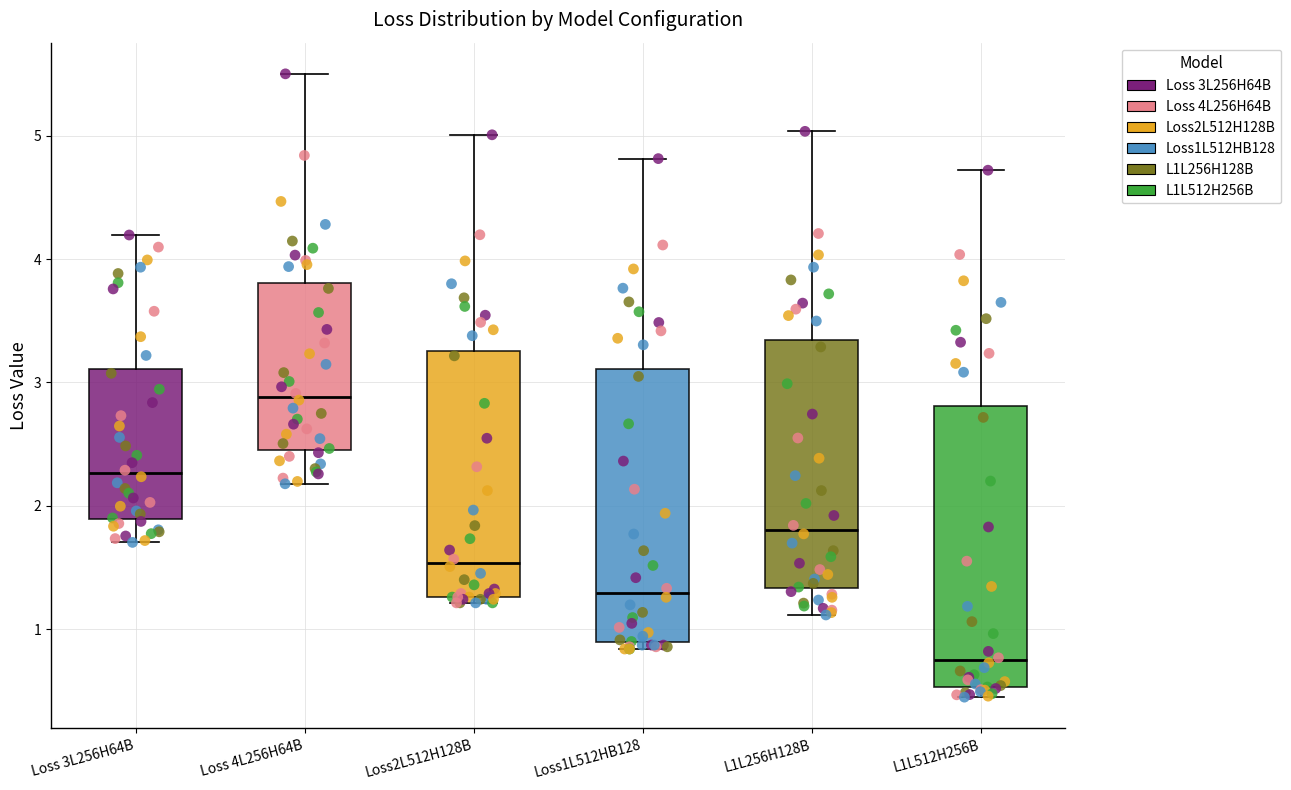

Where does the median line of the box for L1L512H256B sit on the y-axis? The values are not printed on the chart, so give them approximately, as read against the axis.

0.7